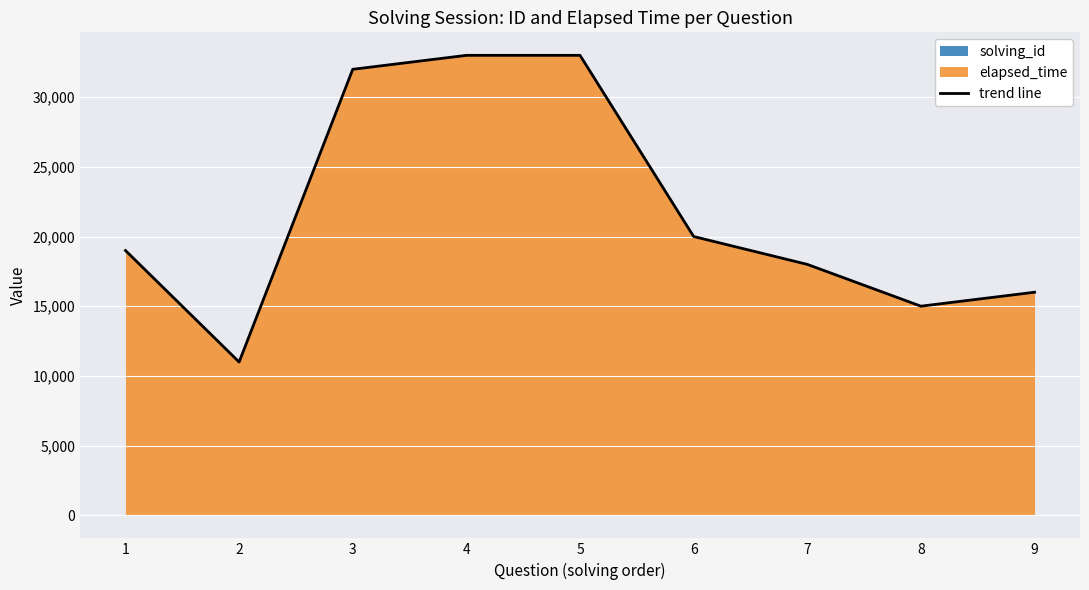

List the labels in order of value, smallest first.

2, 8, 9, 7, 1, 6, 3, 4, 5